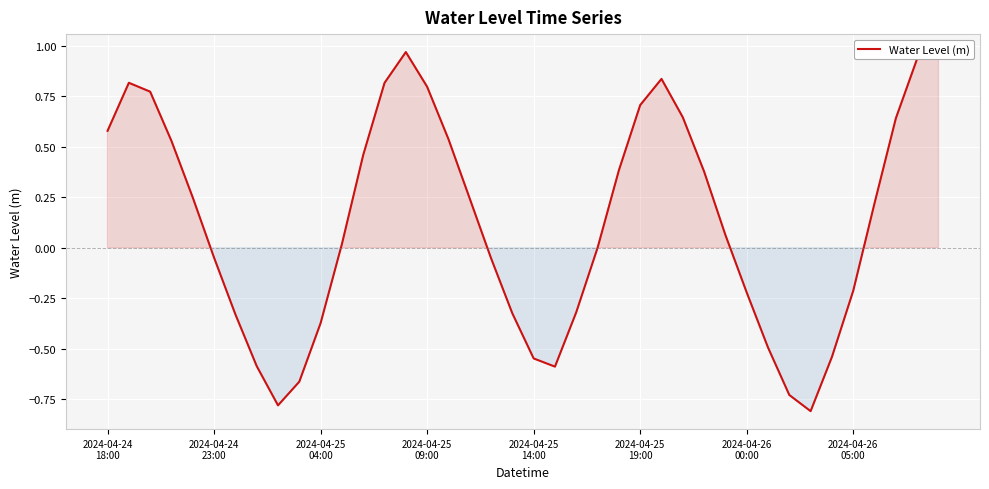

Does the chart have visible grid lines?

Yes